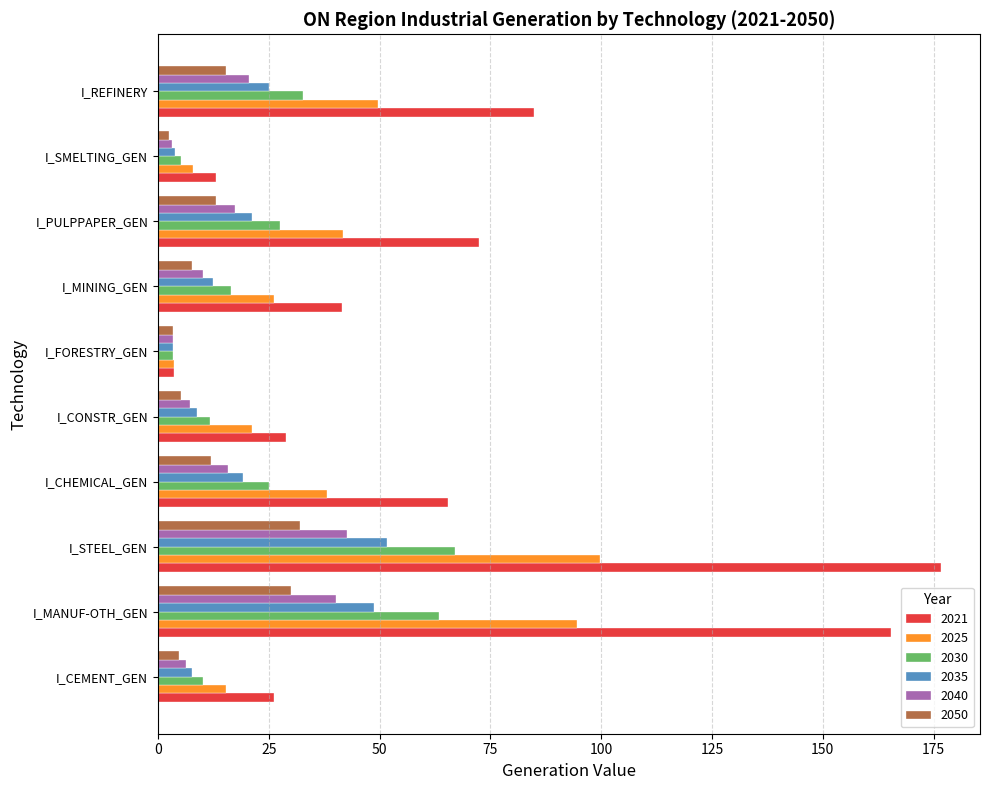

What is the highest value of the 2035 series?

51.7